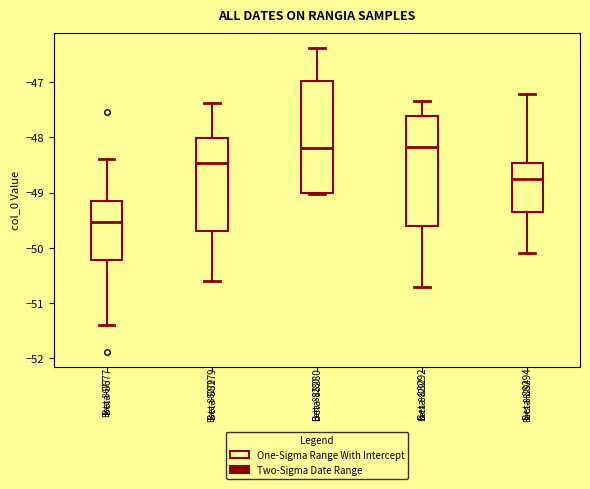

Reading left to right, read every box against the y-axis: the position of its median line, the range the box covers, and the ends of its whiskers. The values are not printed on the chart, so give them approximately, as read against the axis.

Beta-8677: median -49.5, box -50.2 to -49.2, whiskers -51.4 to -48.4
Beta-88279: median -48.5, box -49.7 to -48.0, whiskers -50.6 to -47.4
Beta-88280: median -48.2, box -49.0 to -47.0, whiskers -49.0 to -46.4
Beta-88292: median -48.2, box -49.6 to -47.6, whiskers -50.7 to -47.3
Beta-88294: median -48.8, box -49.4 to -48.5, whiskers -50.1 to -47.2